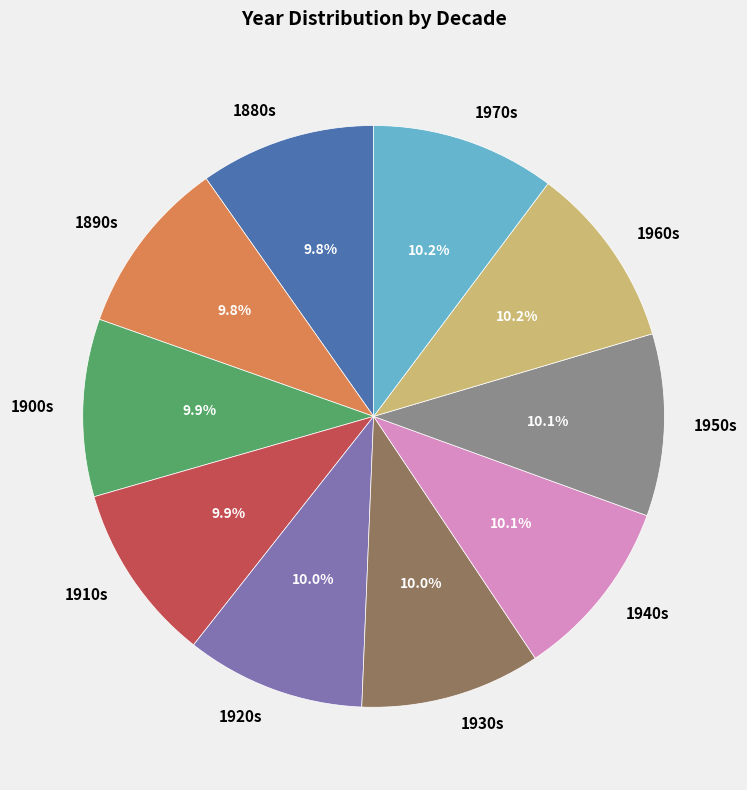

Combined, what portion of the pie is 1890s and 1940s?

19.9%